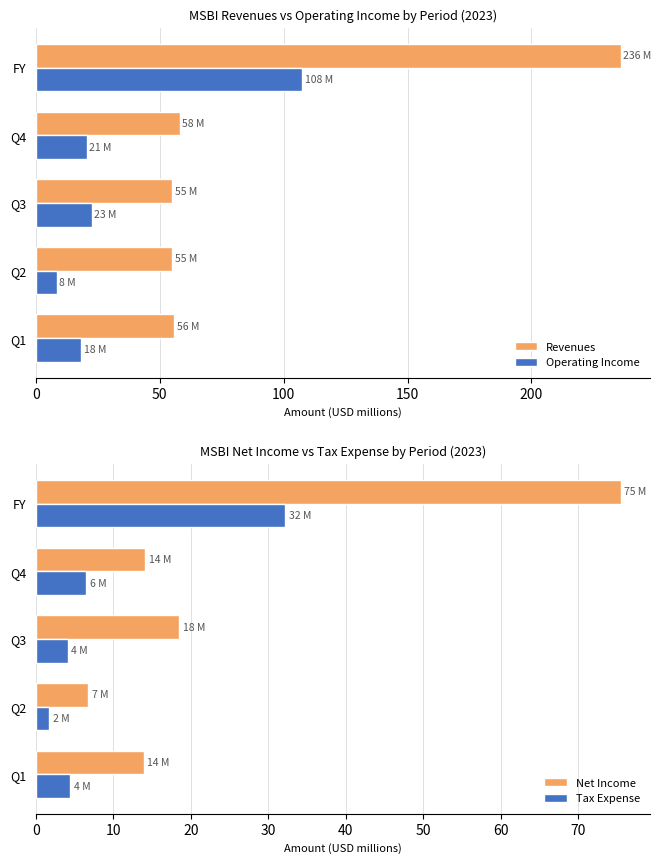

How many groups of bars are there?

5